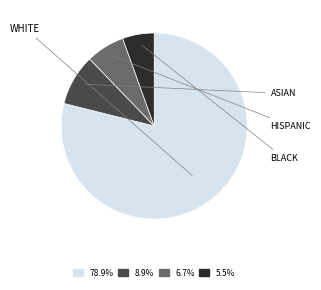

Is there a majority slice in this chart?

Yes